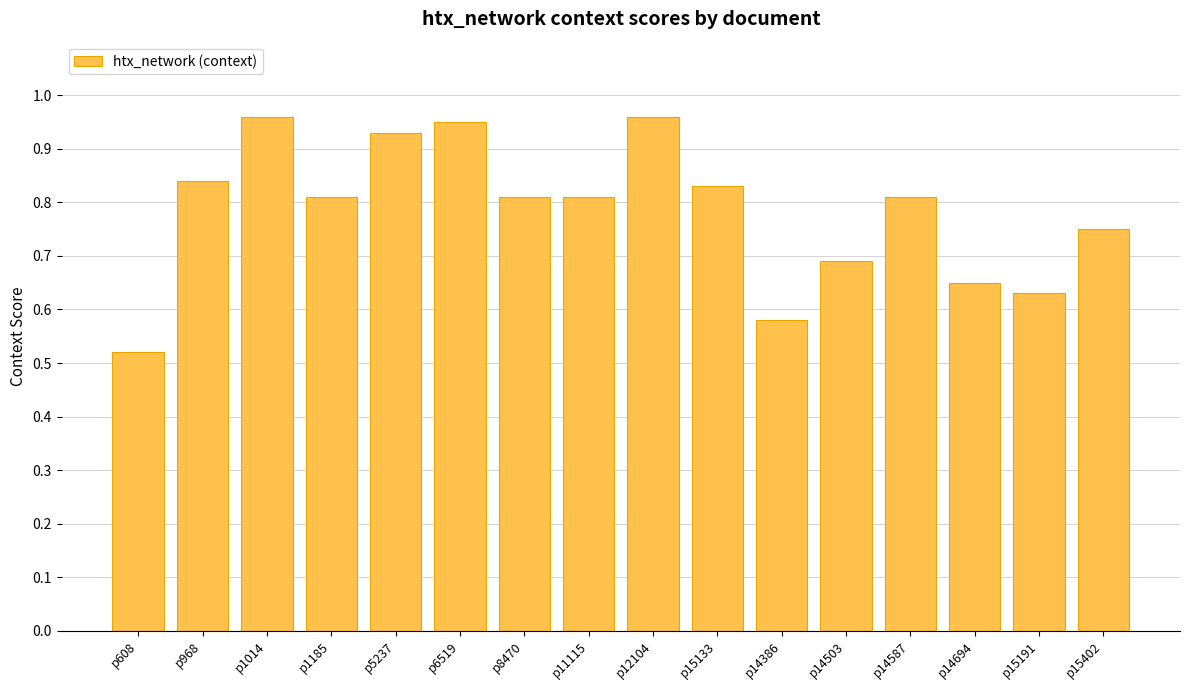

True or false: the data shows 1.1 at p8470.

False